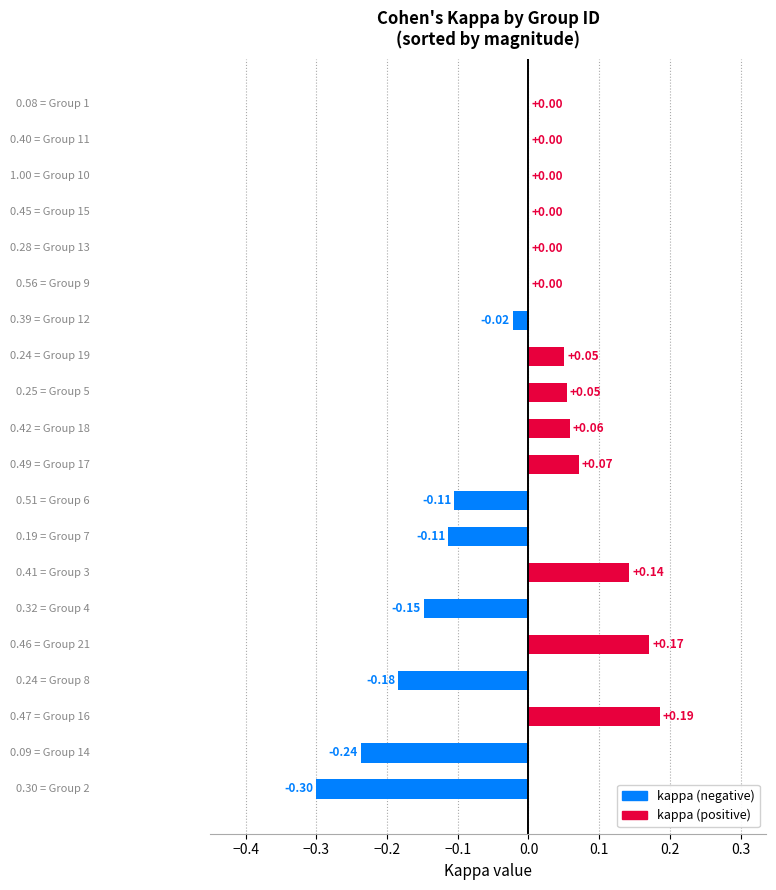

Does the chart contain stacked bars?

No